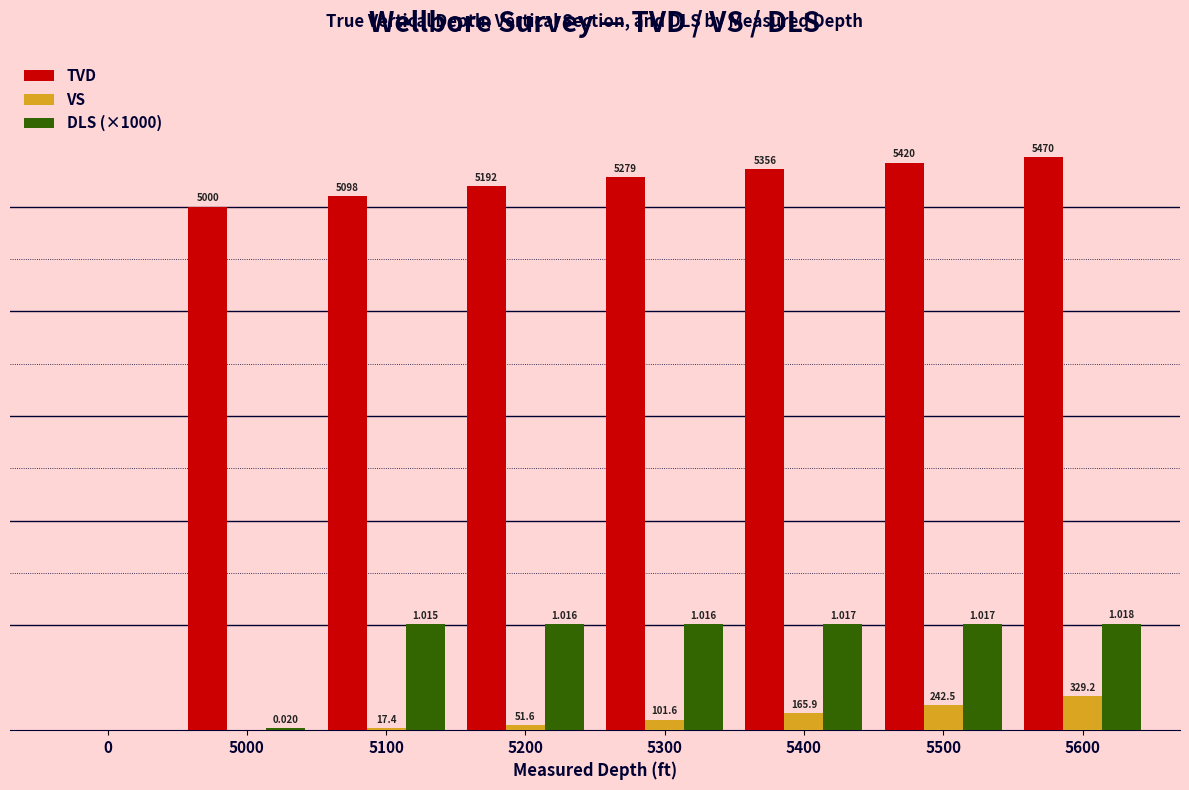

Which series has the largest total across all categories?

TVD